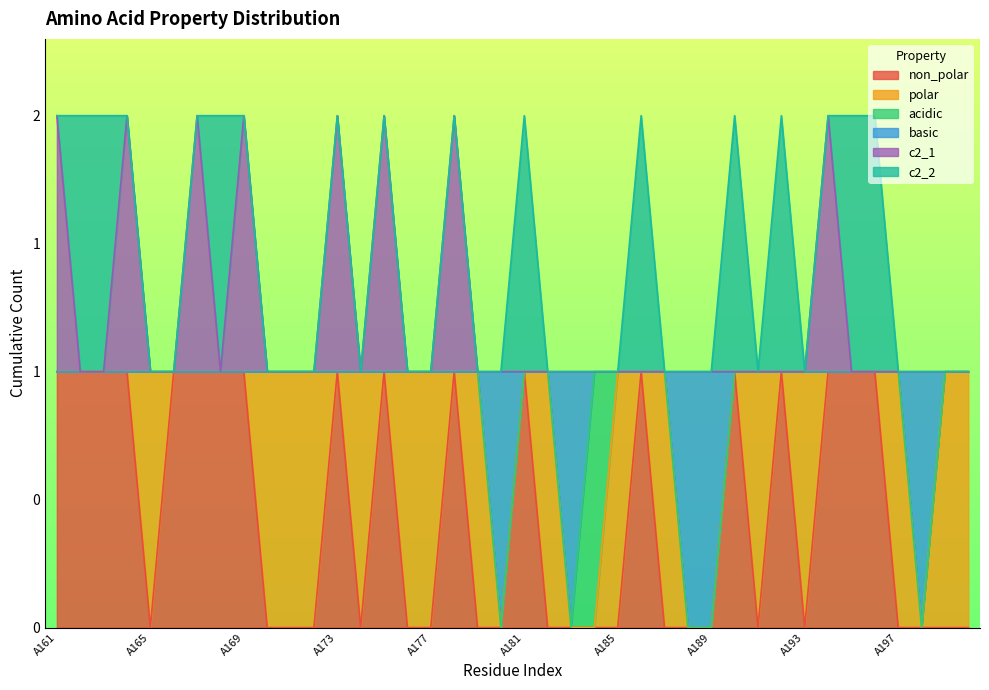

What is the difference between the maximum and minimum values in the c2_1 series?

1